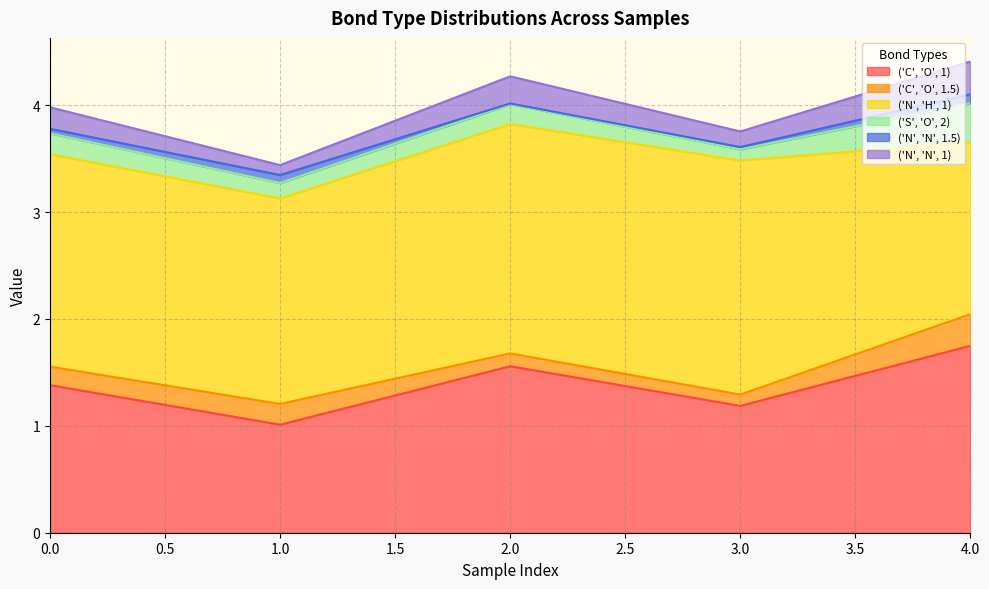

At which category does ('C', 'O', 1) reach its first local peak?

2